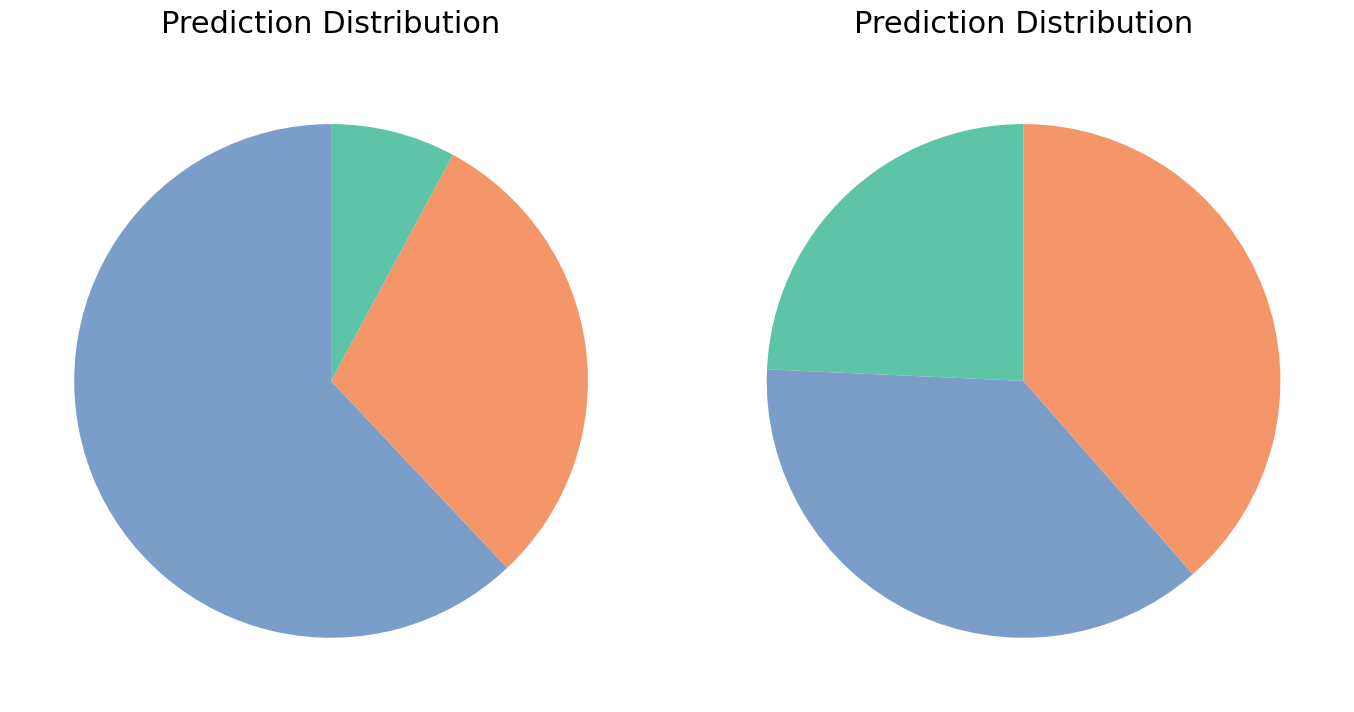

Which has a higher value, 4 or 1?

1